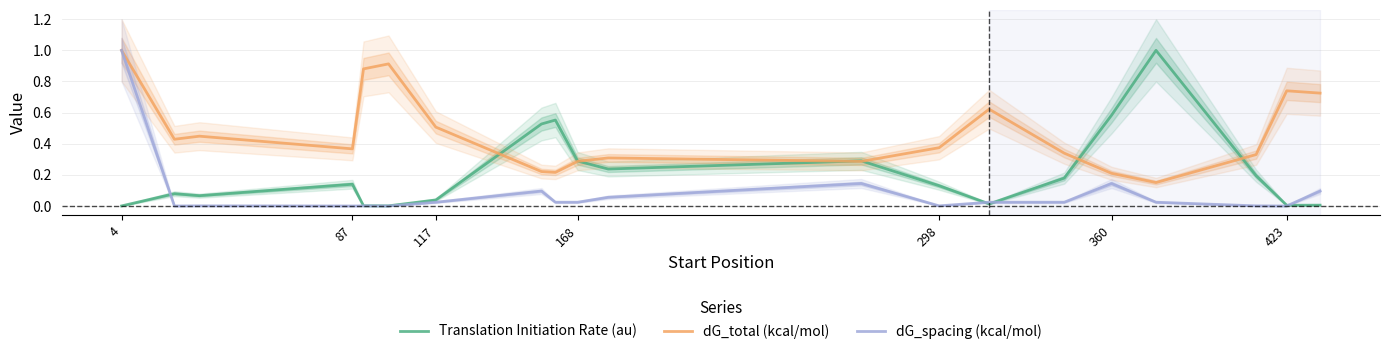

Which series ends up on top after the final intersection of Translation Initiation Rate (au) and dG_spacing (kcal/mol)?

dG_spacing (kcal/mol)